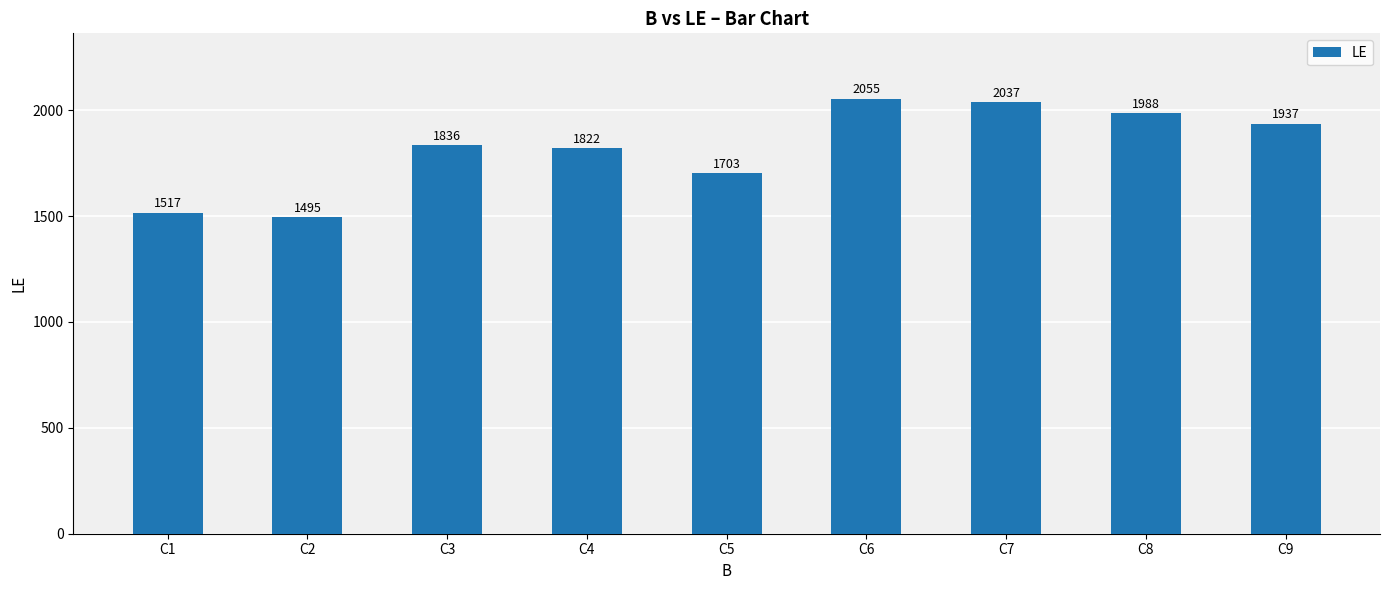

What is the average value?

1821